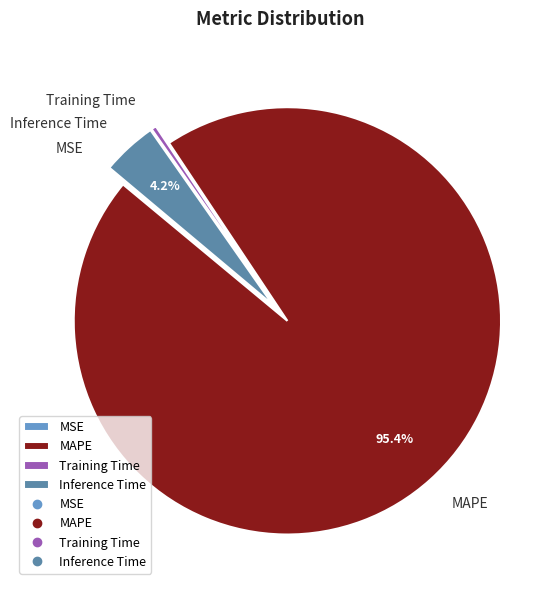

To the nearest percent, what portion does Inference Time represent?

4%